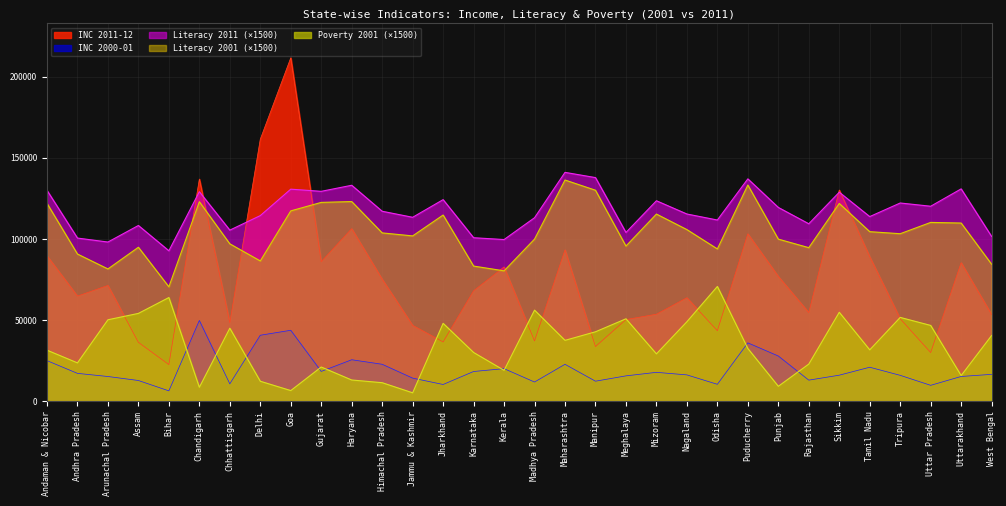

What is the difference between the highest and lowest values at Uttar Pradesh?

110307.0